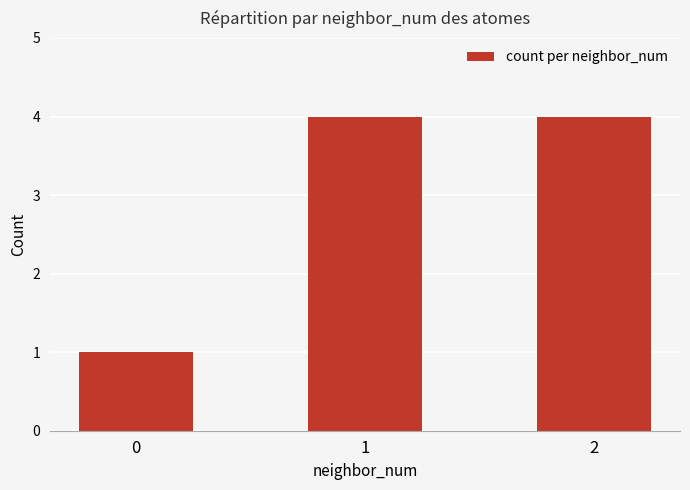

Reading right to left, list all the values displayed in this chart.

4	4	1